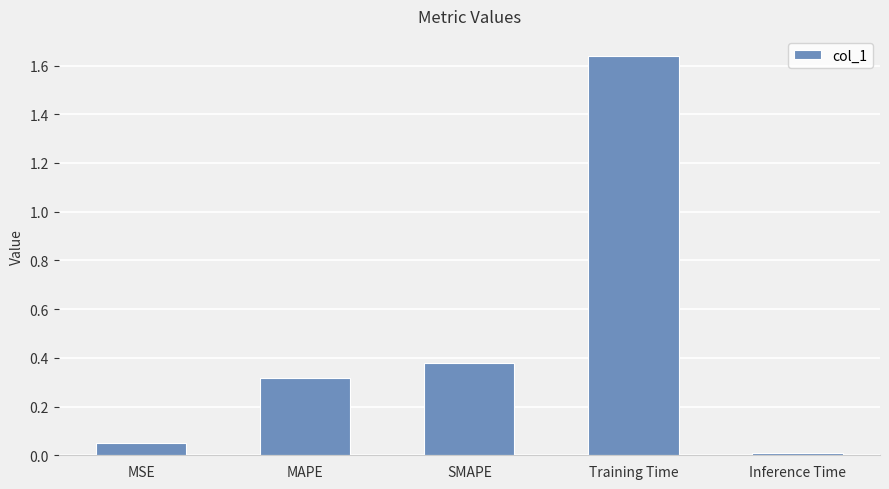

Is it true that the value at SMAPE is 0.5?

False